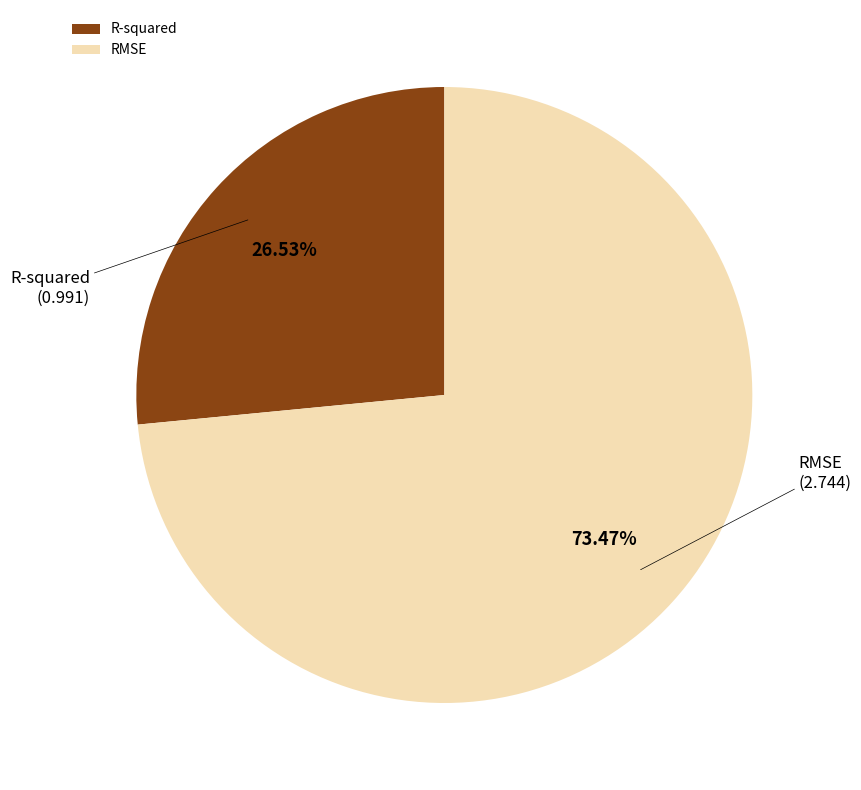

To the nearest percent, what percentage of the pie is RMSE?

73%